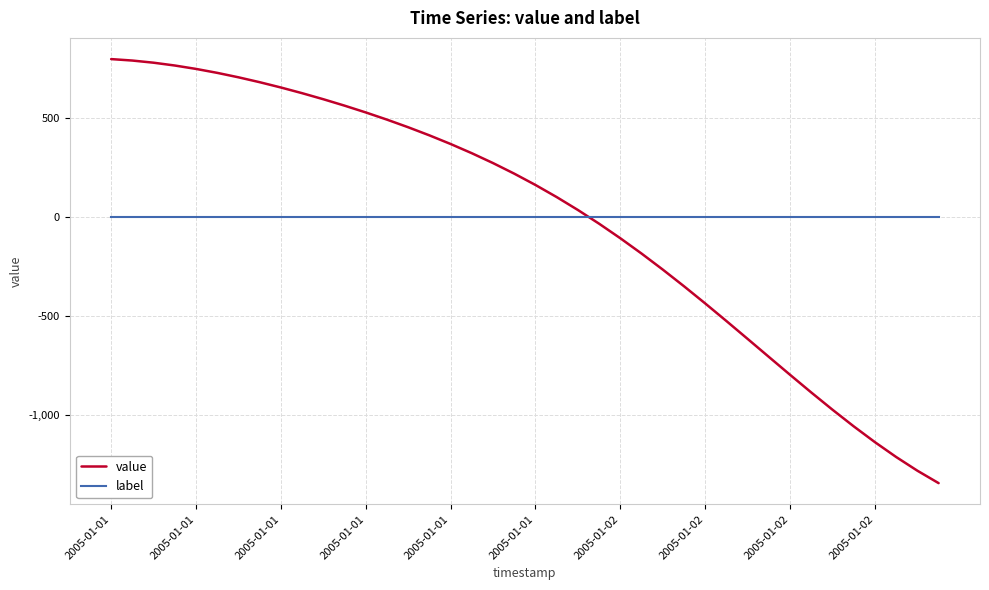

True or false: label and value cross at least once.

True